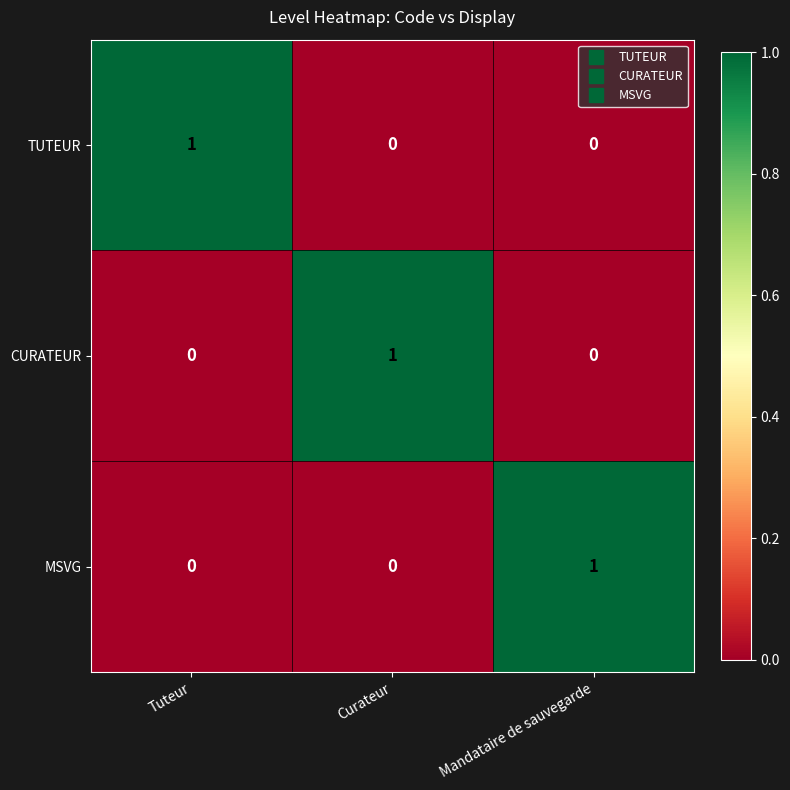

At how many categories does at least one series exceed 0?

3